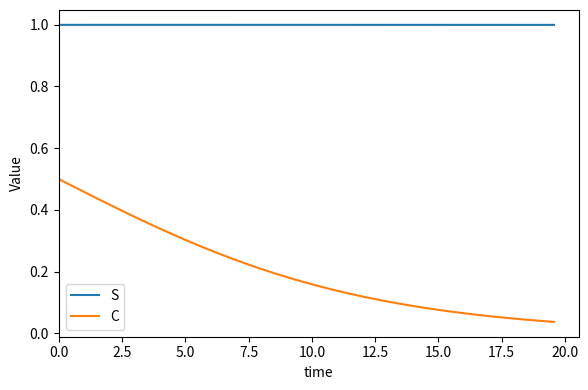

Which series has the largest total across all categories?

S